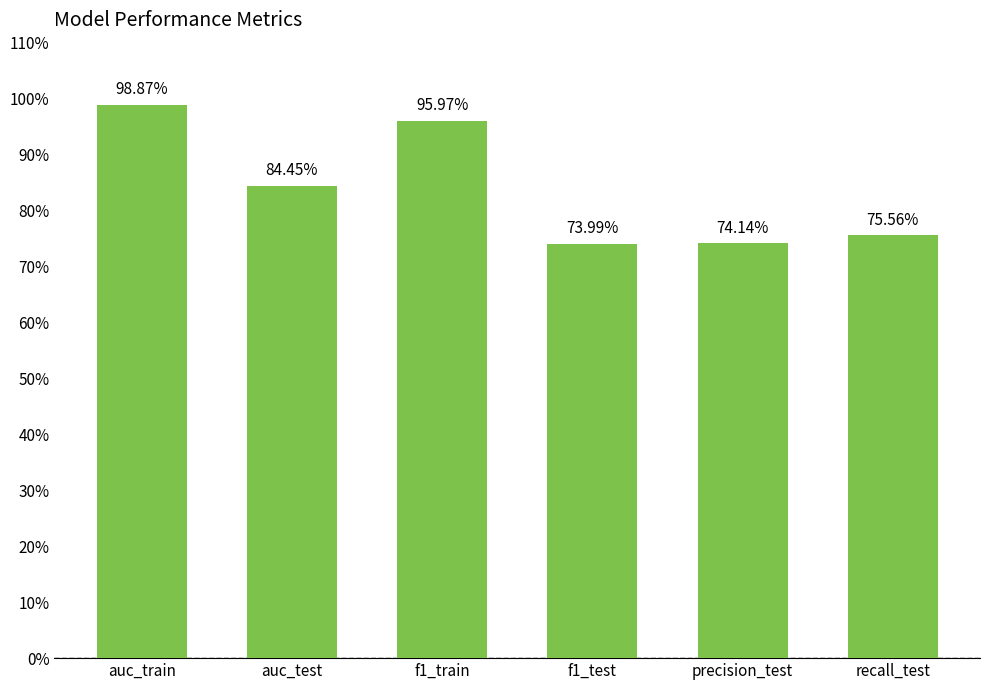

Which has a higher value, auc_test or f1_test?

auc_test